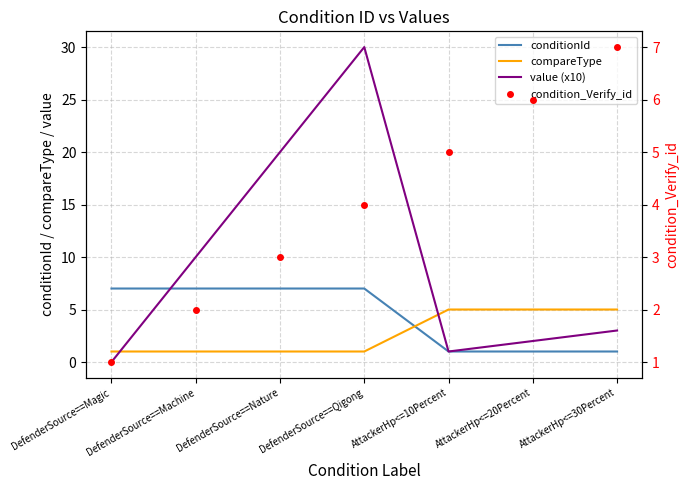

How many compareType values are between 1 and 5?

7